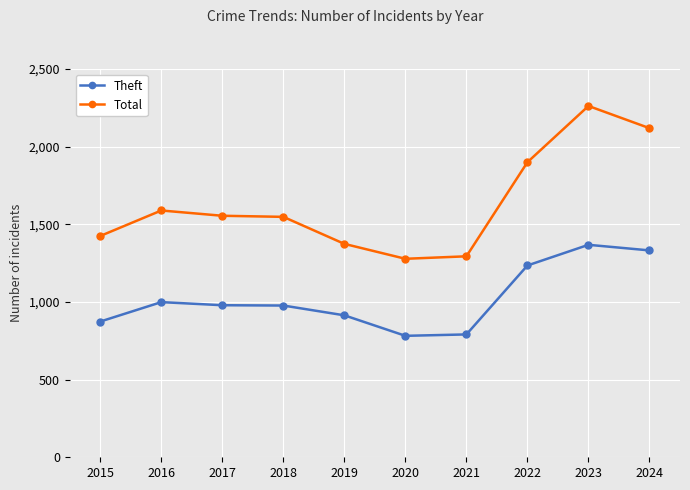

Is this an area chart (filled region under the line)?

No